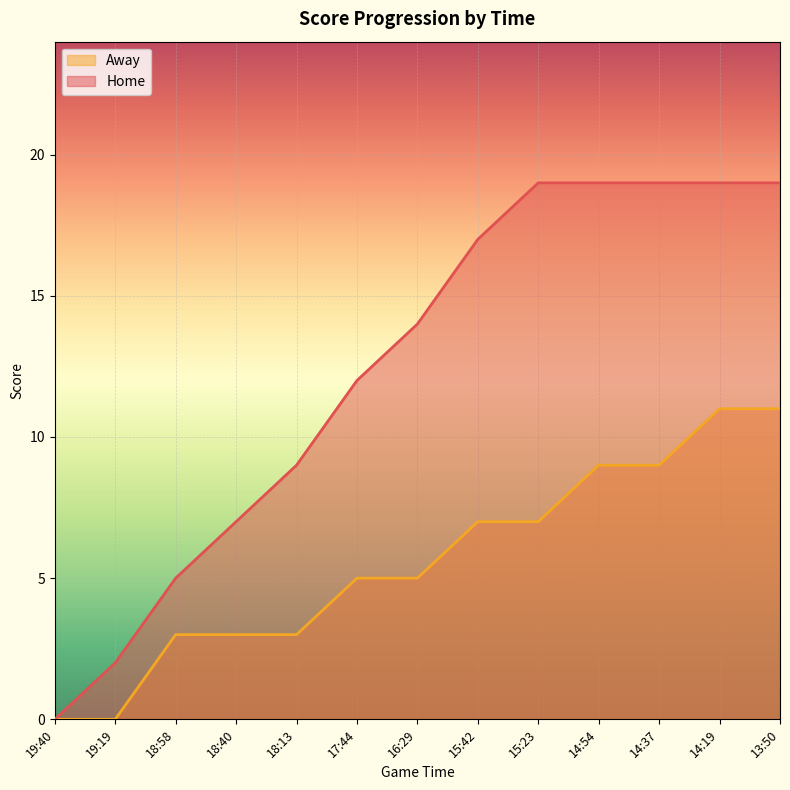

Count the number of categories in the chart.

13